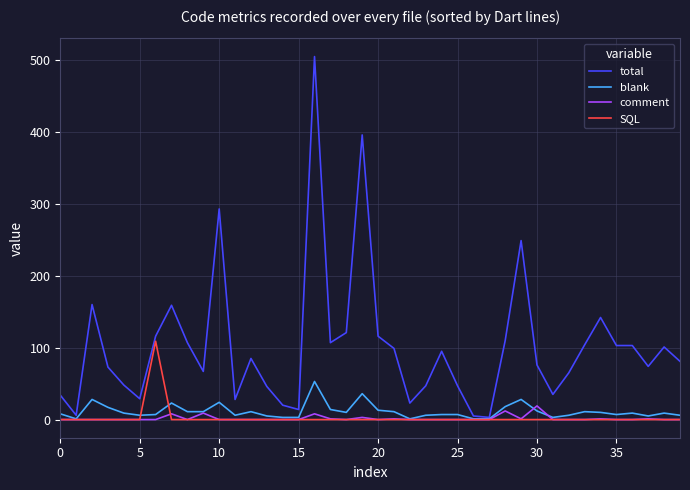

Rank the series by their maximum value, from highest to lowest.

total, SQL, blank, comment